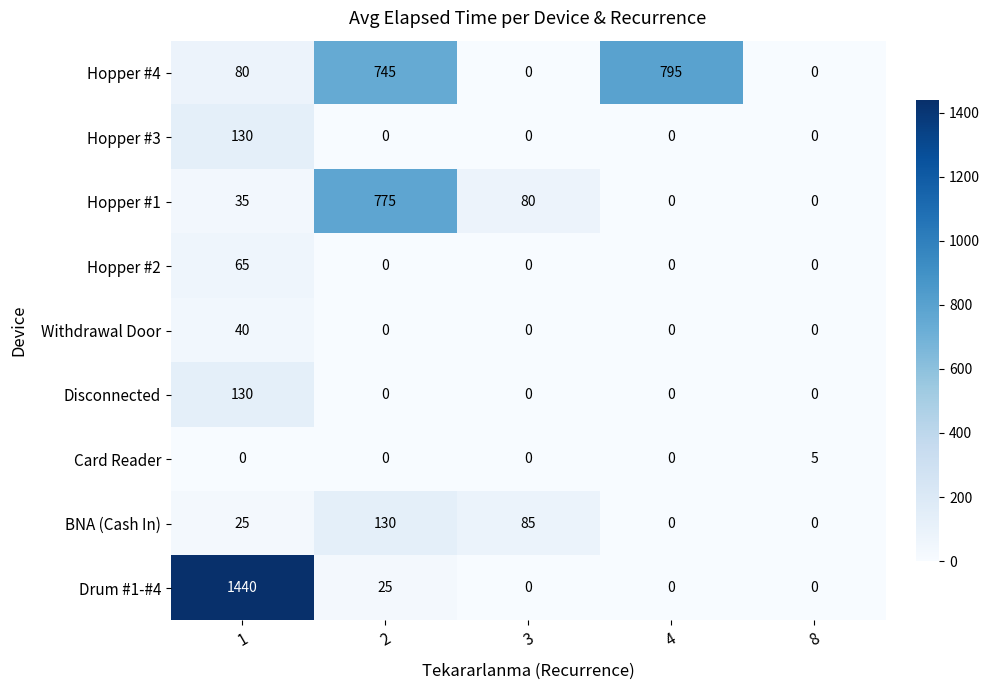

How many data points does each series have?

5